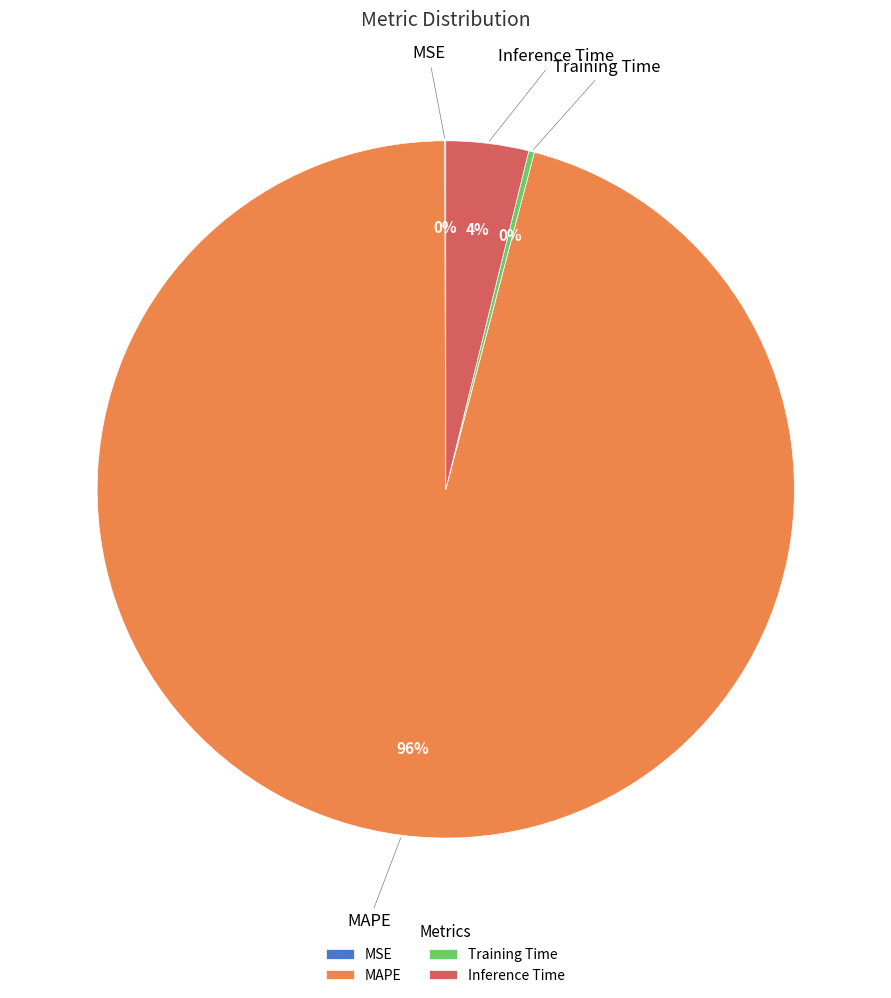

Which has a higher value, Inference Time or MAPE?

MAPE